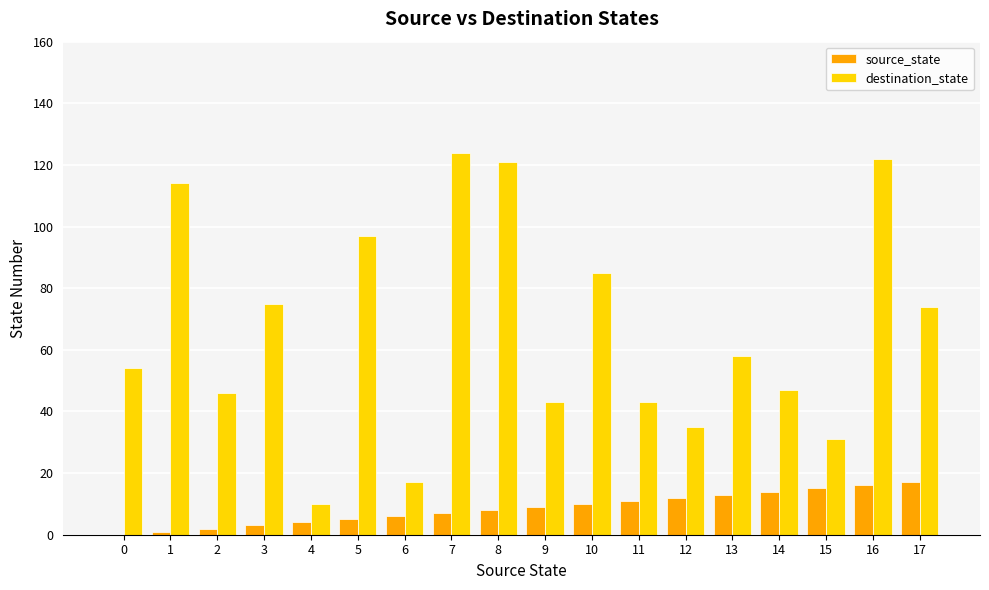

Between 1 and 9, which series saw the biggest shift?

destination_state